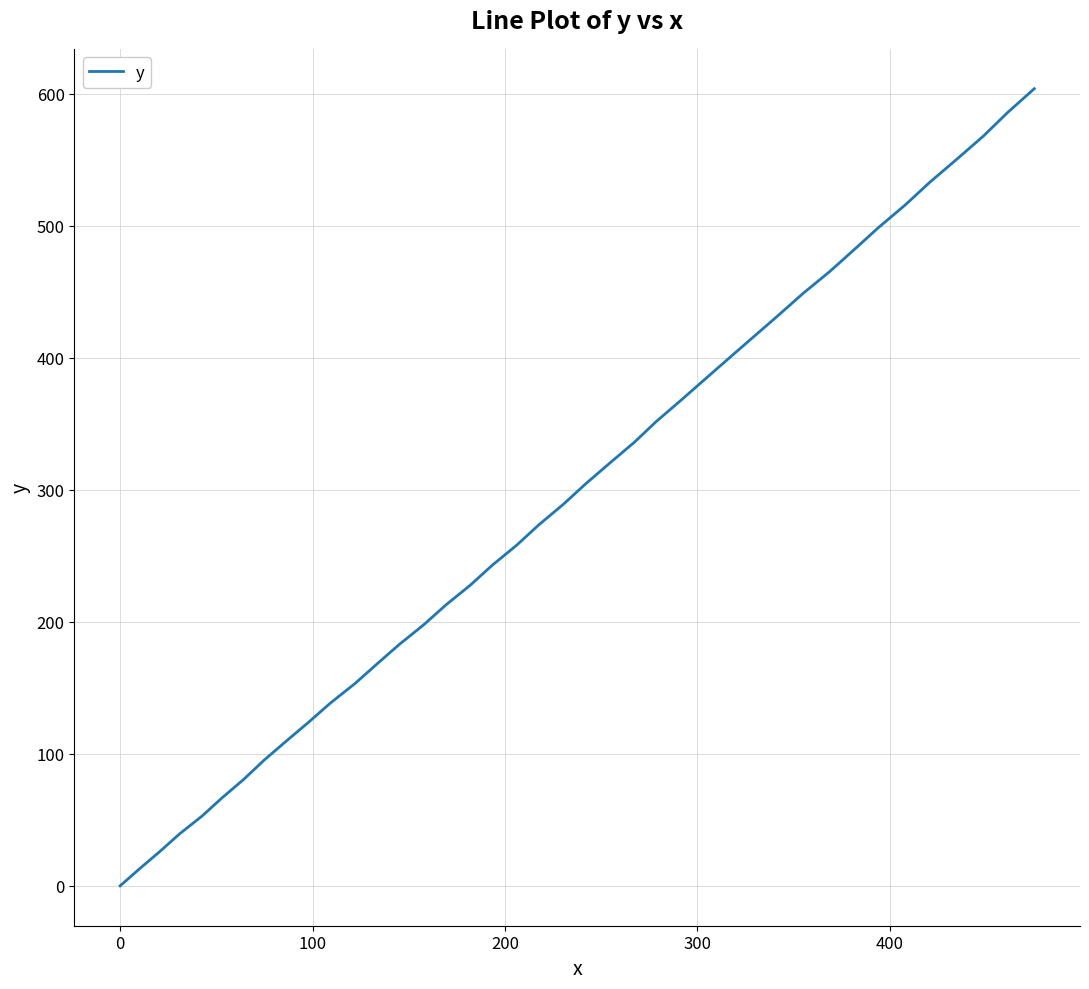

What is the difference between the maximum and minimum values?

603.9